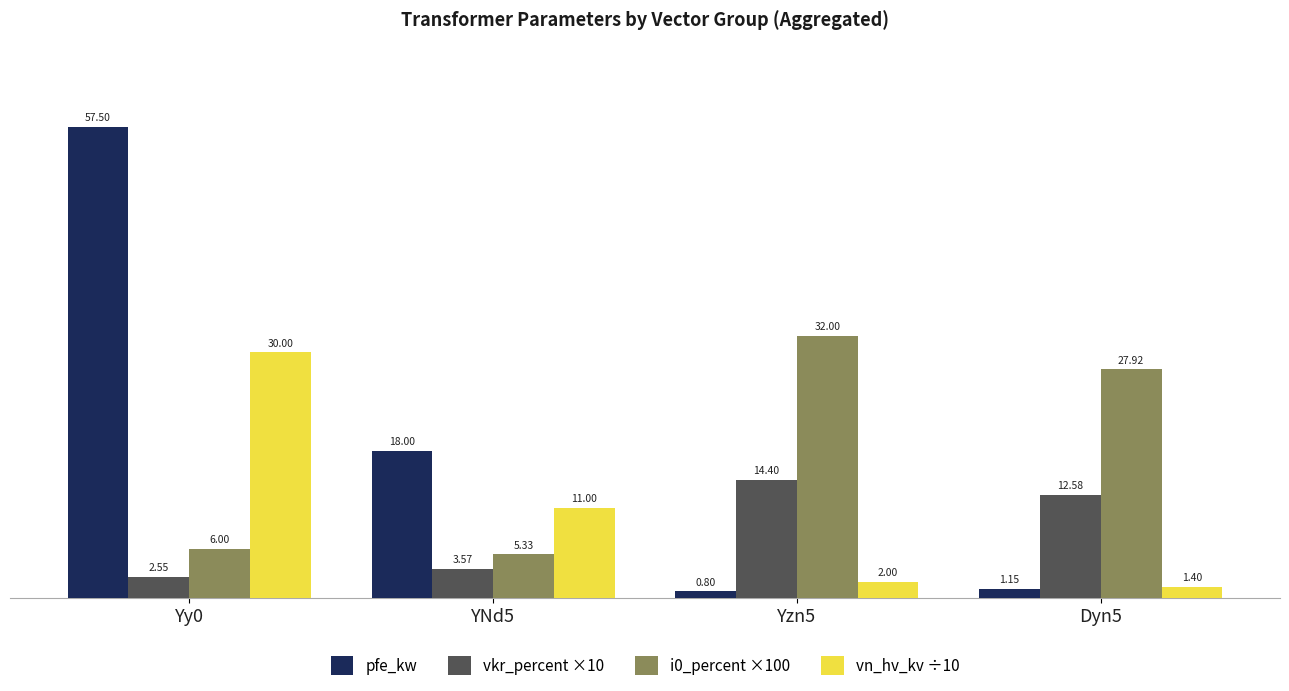

What is the maximum value shown in the chart?

57.5